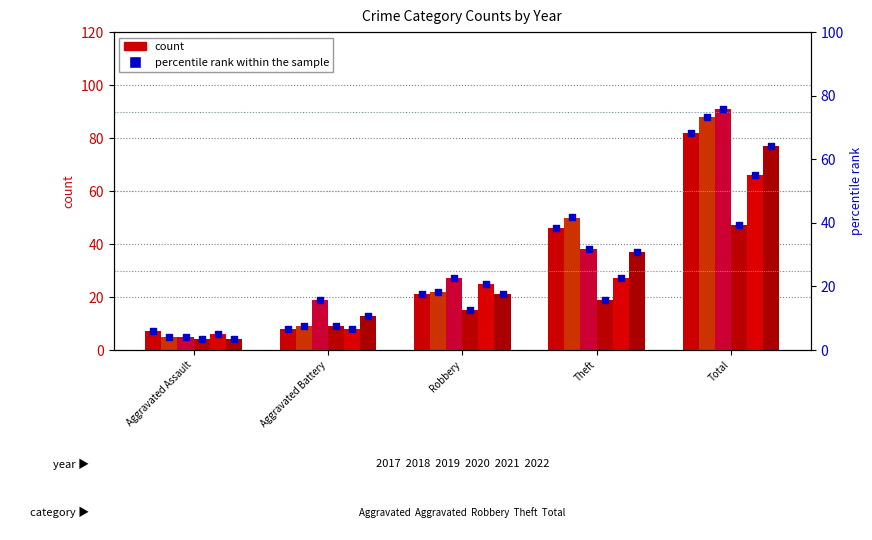

Which has a higher value, Total or Aggravated Assault?

Total